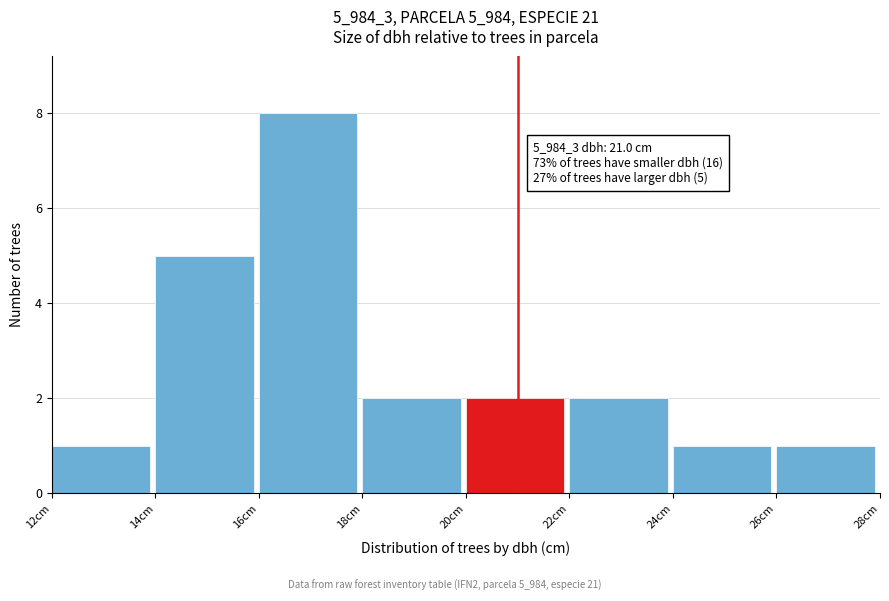

Over which range of the x-axis is the bar tallest?

16 to 18